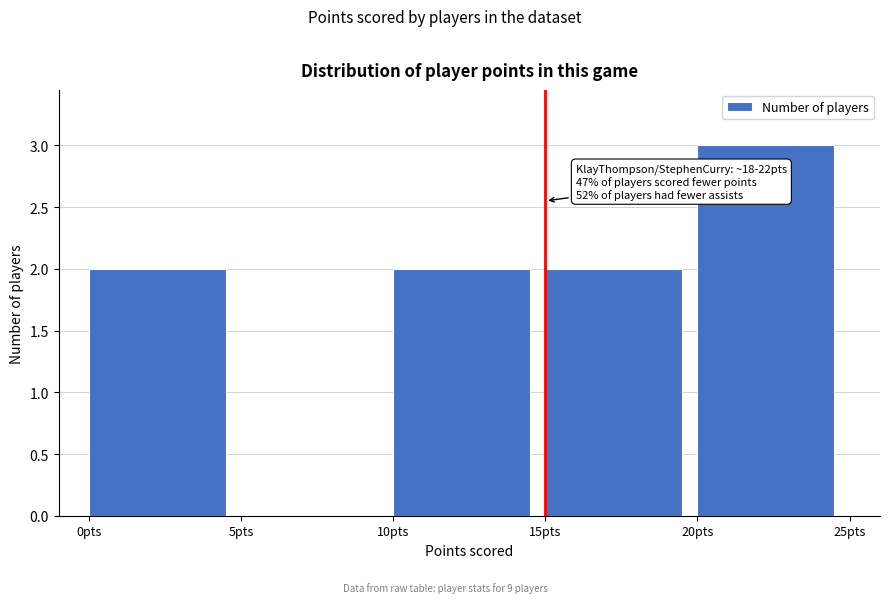

Which range on the x-axis has the tallest bar?

20 to 25